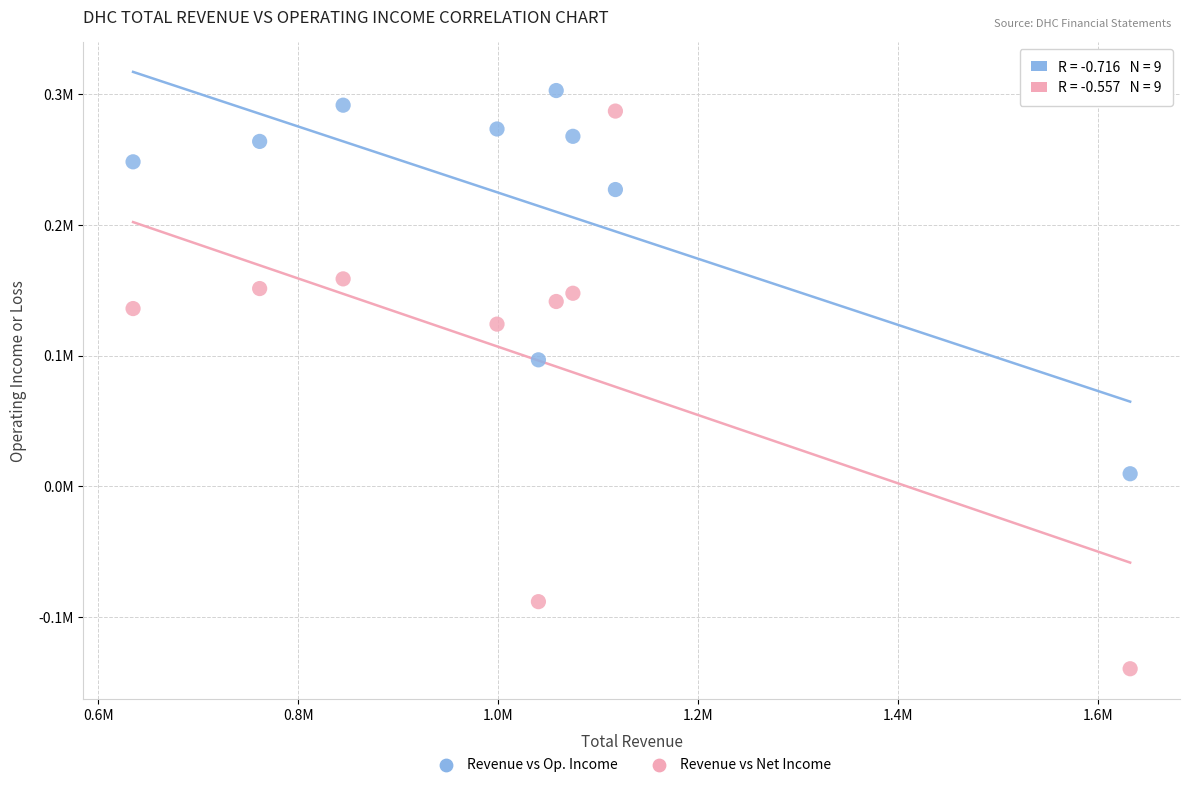

Which series reaches the minimum Y coordinate?

Revenue vs Net Income